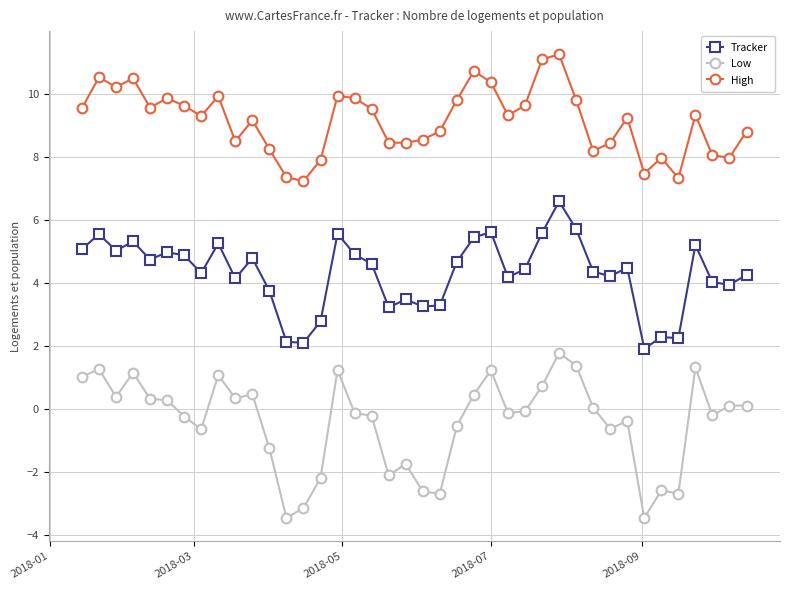

True or false: Tracker and Low intersect in this chart.

False